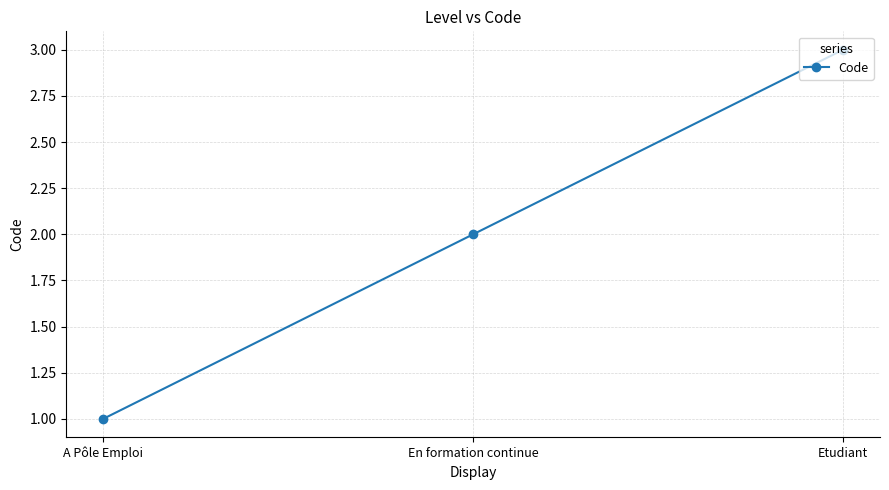

Reading left to right, transcribe all the data shown in this chart.

A Pôle Emploi=1	En formation continue=2	Etudiant=3